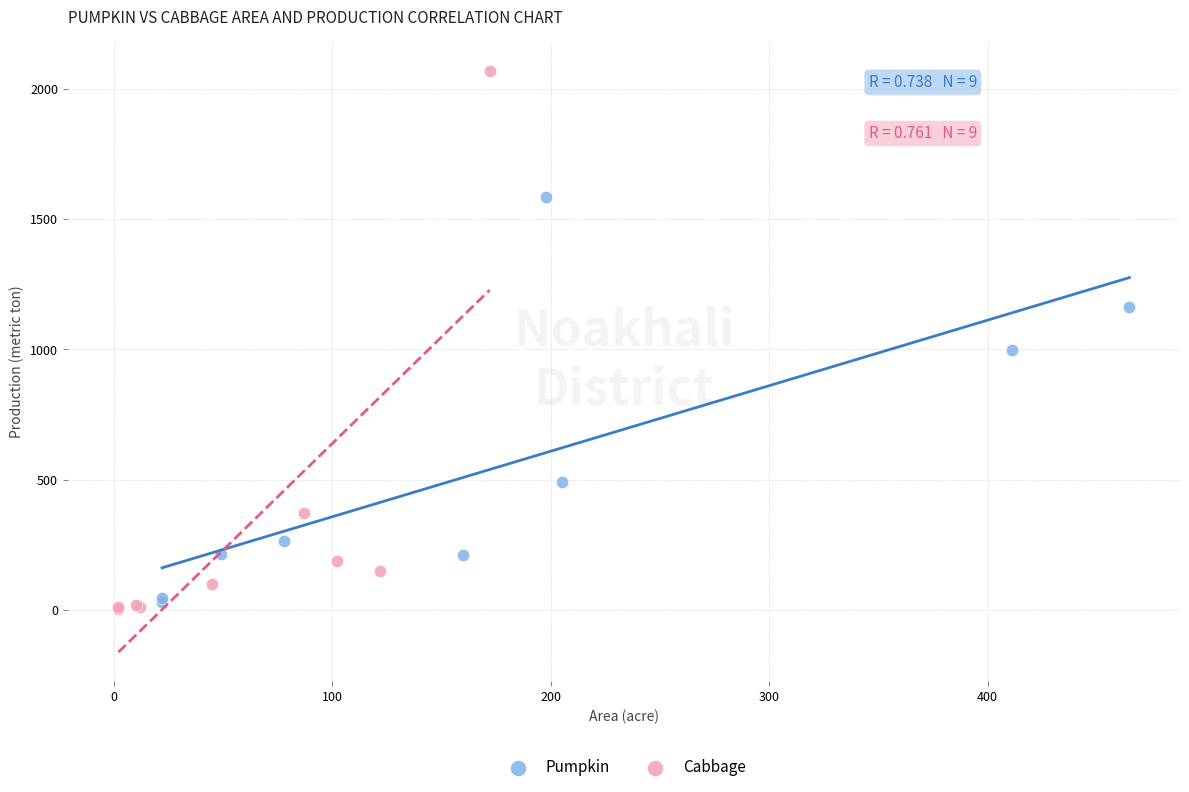

What are all the series names shown in the legend?

Pumpkin, Cabbage